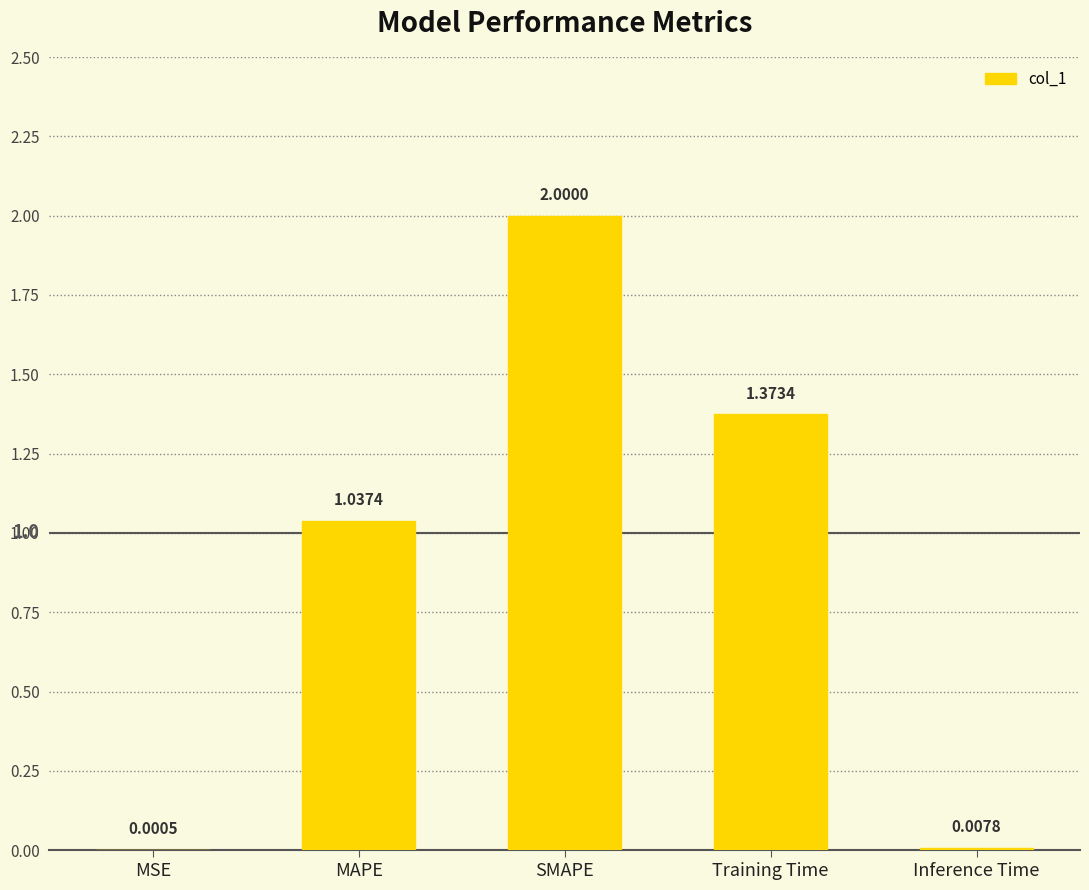

What is the change in value from MSE to SMAPE?

+2.0